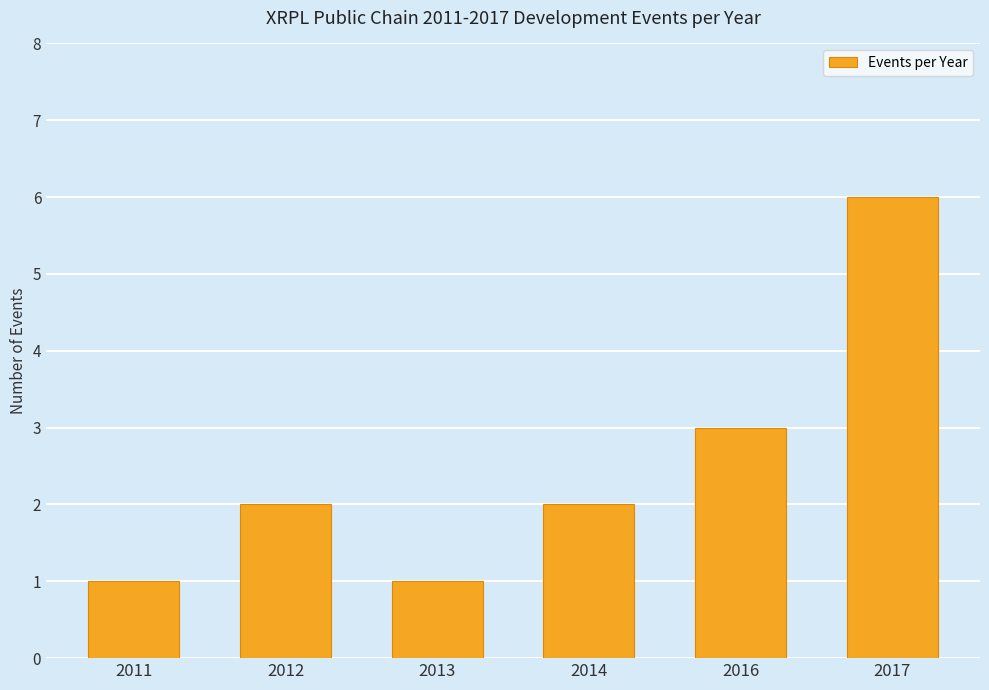

What is the sum of all values?

15